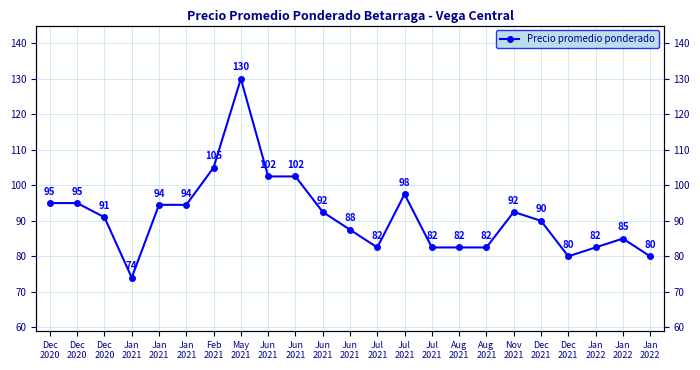

Is it true that the value at Jun
2021 is 49.9?

False